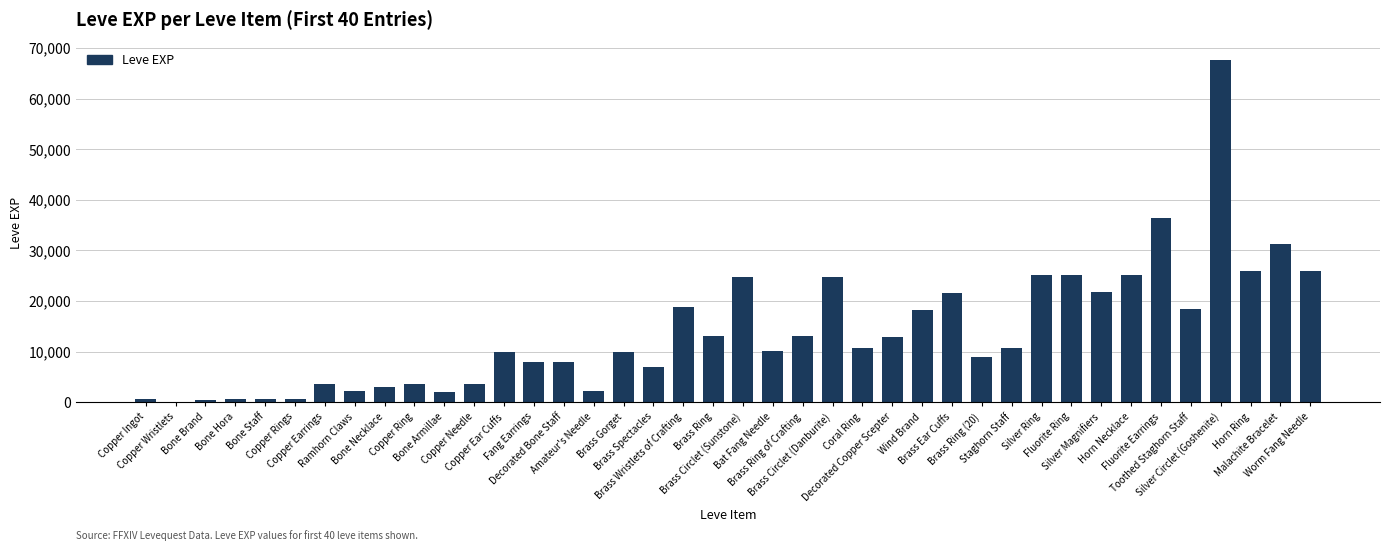

What is the sum of all values?

557211